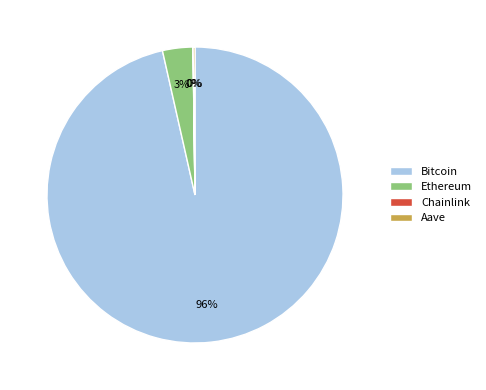

Is Bitcoin the majority of the pie?

Yes